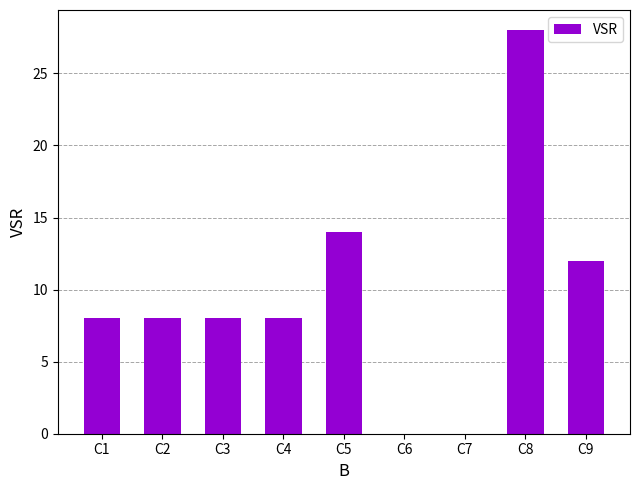

The value at C8 is 28. True or false?

True